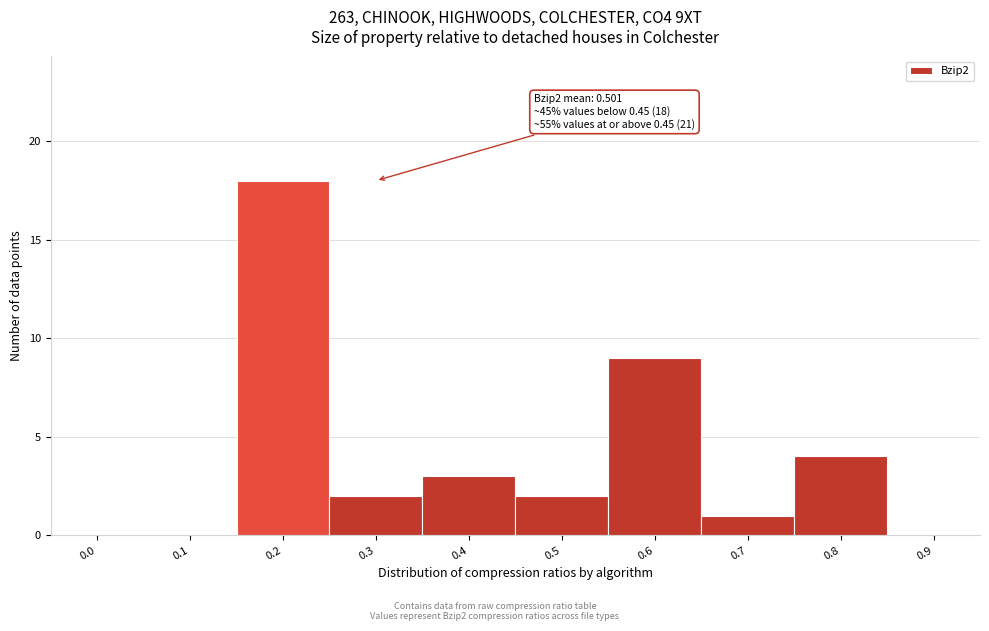

Reading left to right, extract all data points from this chart.

0.0=0	0.1=0	0.2=18	0.3=2	0.4=3	0.5=2	0.6=9	0.7=1	0.8=4	0.9=0